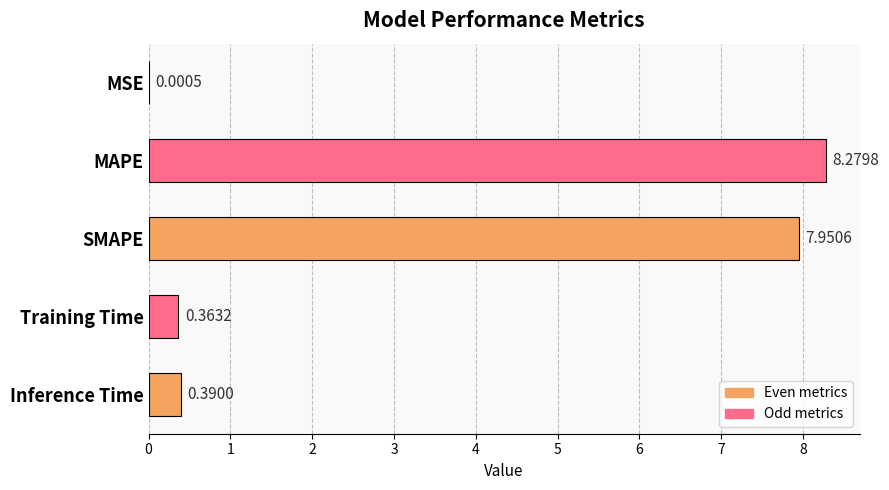

At which category does the chart reach its peak across all series?

MAPE